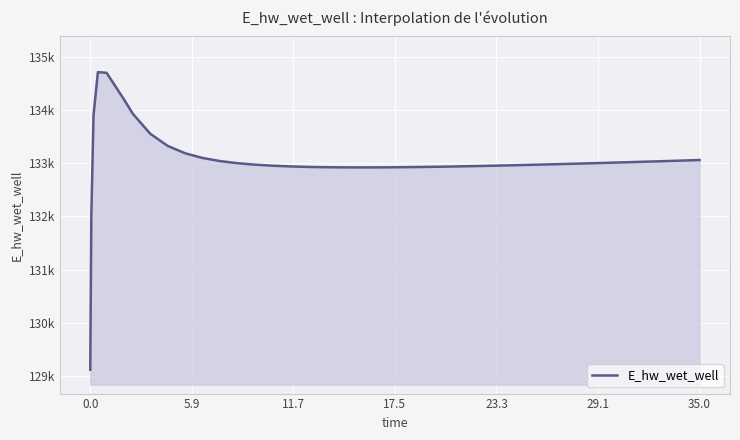

Does the chart have visible grid lines?

Yes